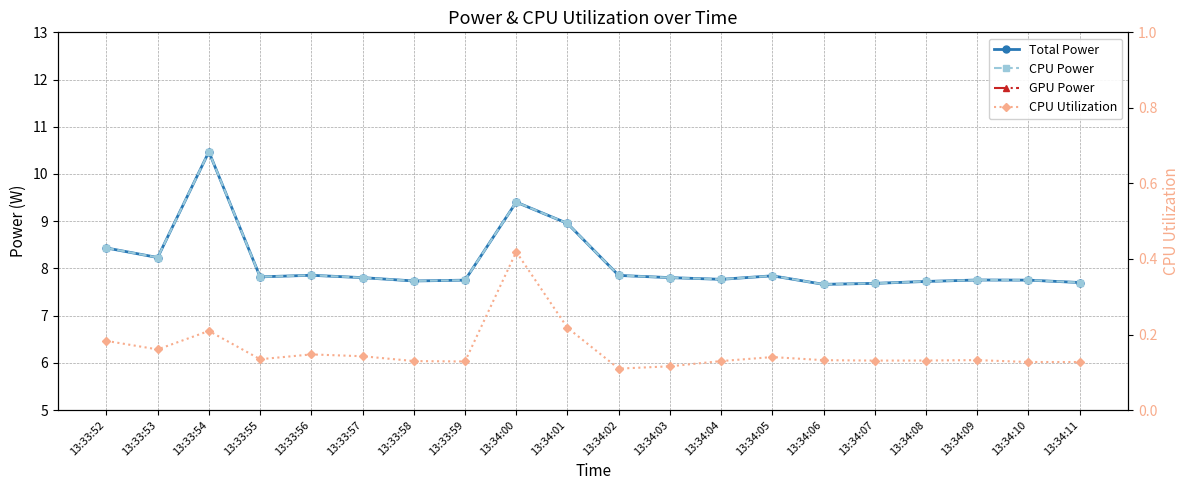

The CPU Power series shows 5.3 at 13:34:03. True or false?

False